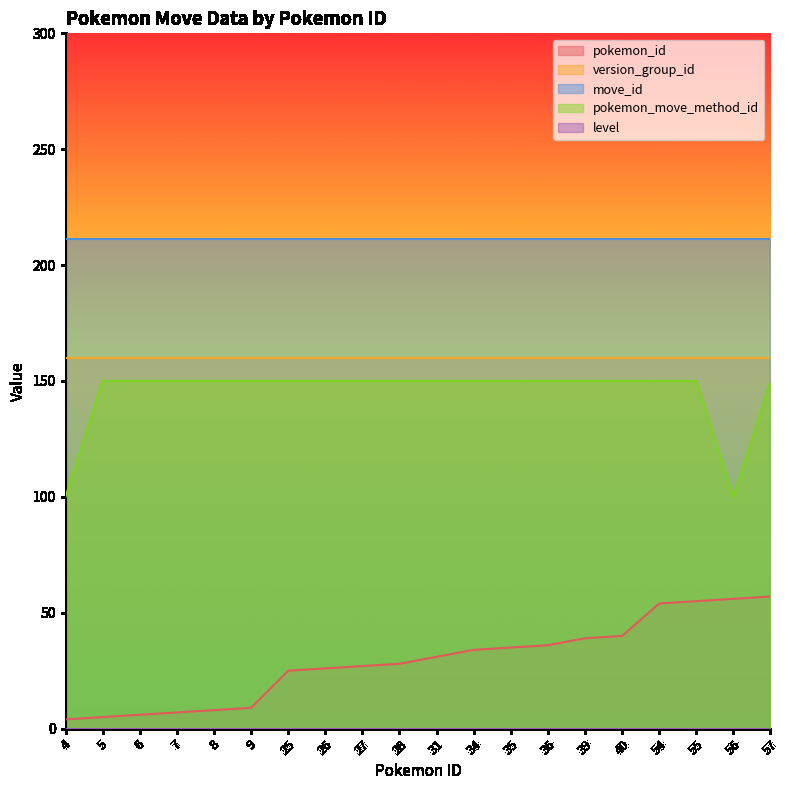

Does the chart have visible grid lines?

No